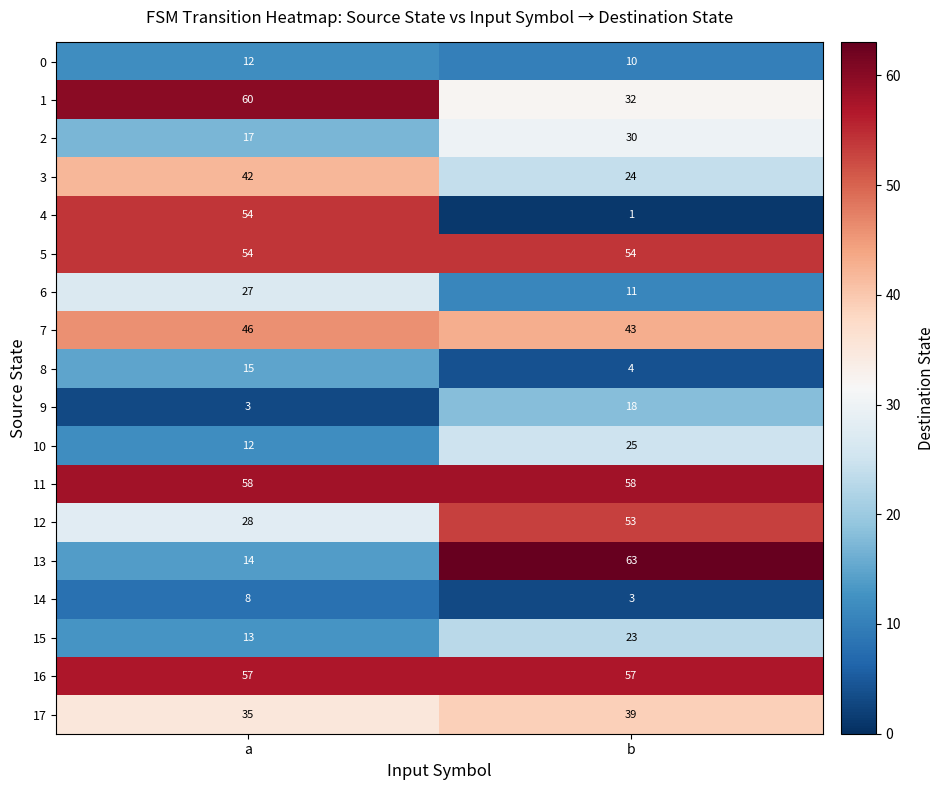

Read the 6 value at b.

11